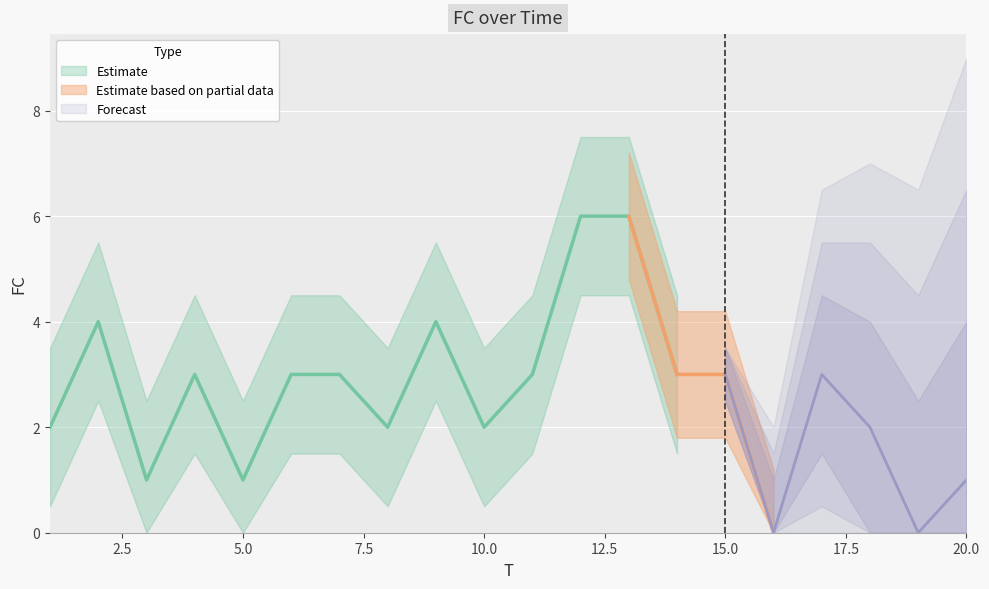

How many points are higher than both their immediate neighbors (excluding endpoints)?

4